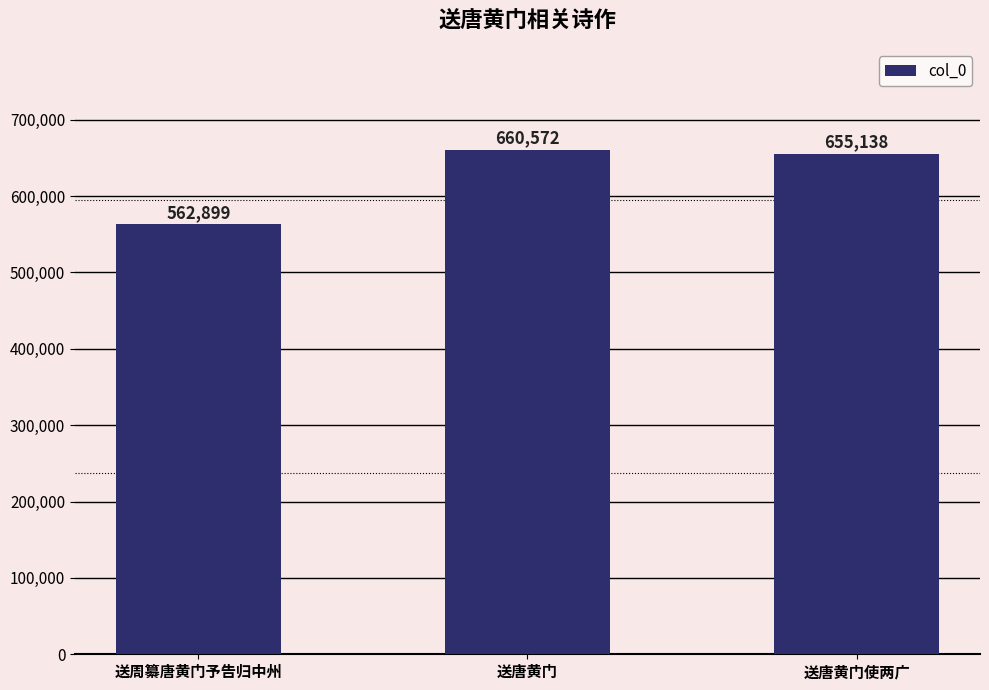

The value at 送唐黄门 is 961168. True or false?

False